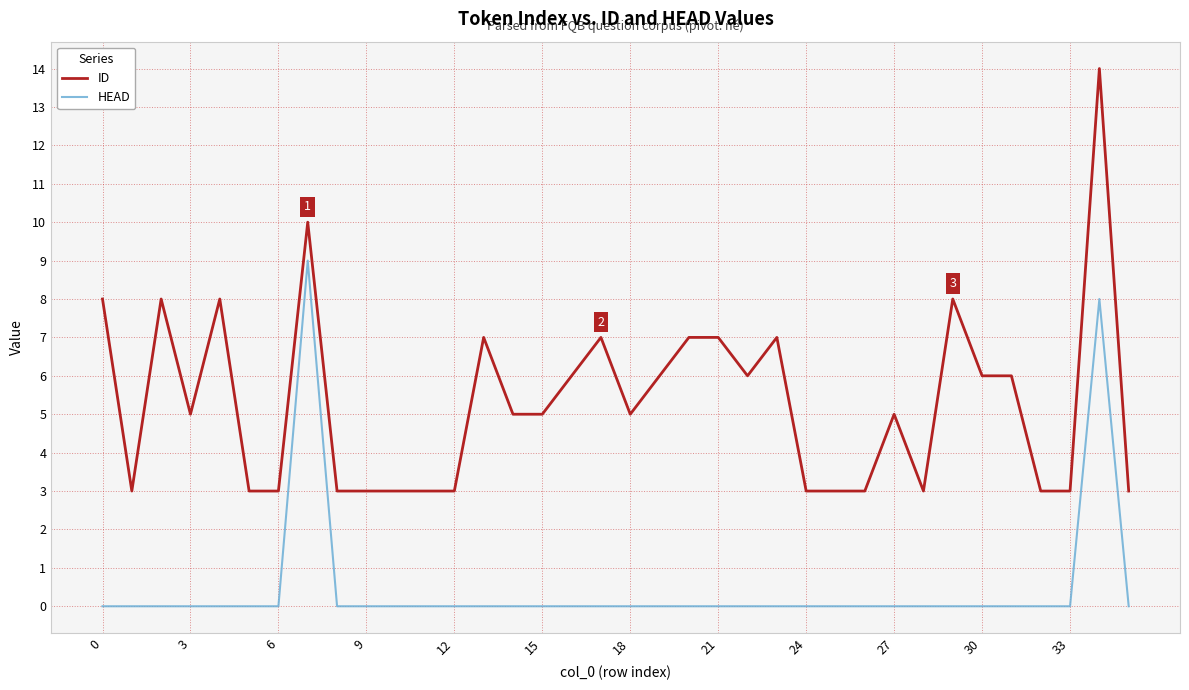

Which series has the largest total across all categories?

ID